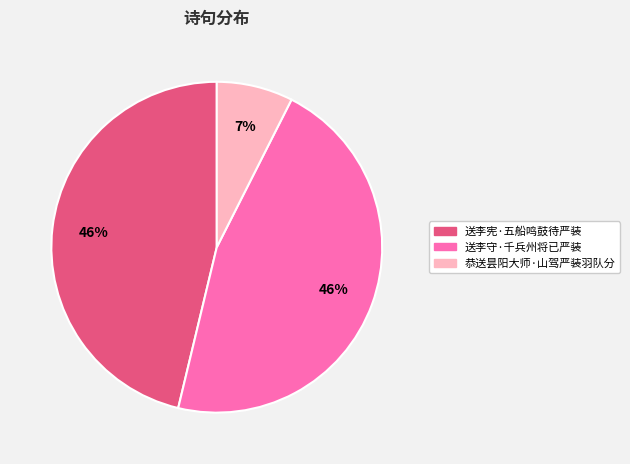

True or false: 送李宪·五船鸣鼓待严装 accounts for 56% of the total.

False